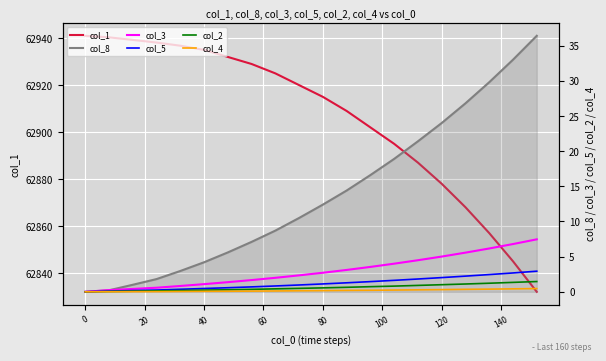

Does the chart display data point markers on the line(s)?

No